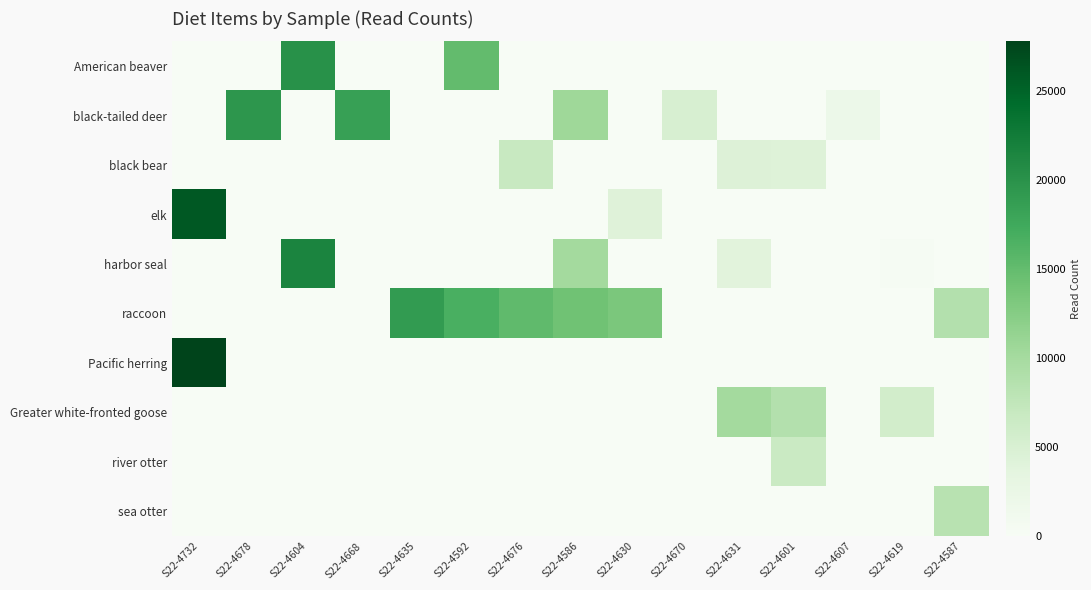

What is the greatest value displayed?

27760